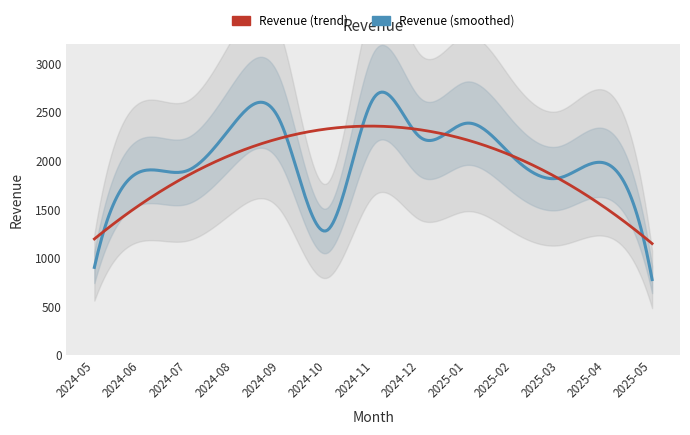

How many points are lower than both their immediate neighbors (excluding endpoints)?

3